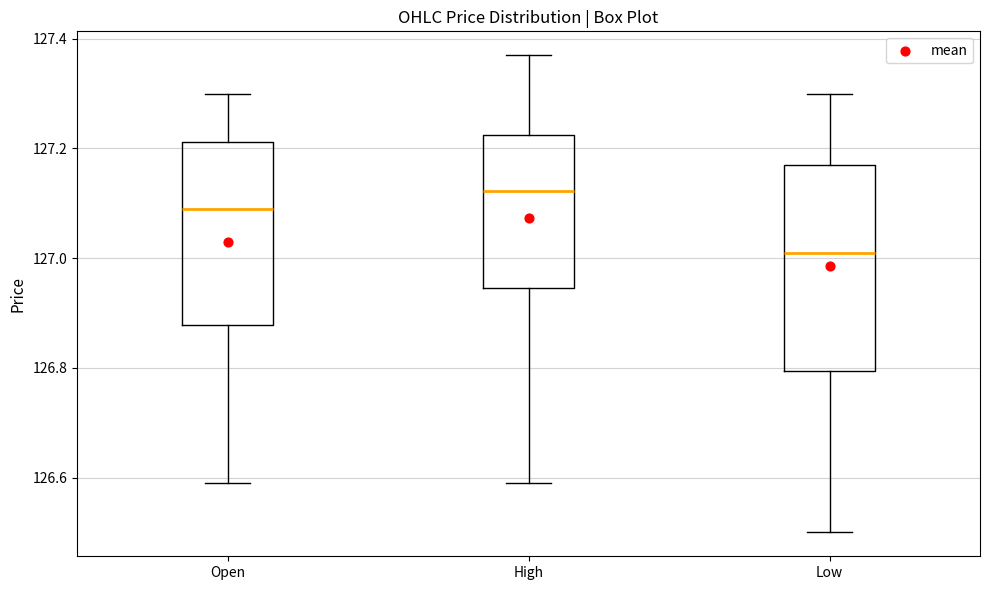

Reading left to right, transcribe this box plot: for each box, give where its median line is, the range the box spans, and where its two whiskers end, as read against the y-axis. The values are not printed on the chart, so give them approximately, as read against the axis.

Open: median 127.10, box 126.88 to 127.22, whiskers 126.60 to 127.30
High: median 127.12, box 126.94 to 127.22, whiskers 126.60 to 127.38
Low: median 127.02, box 126.80 to 127.18, whiskers 126.50 to 127.30